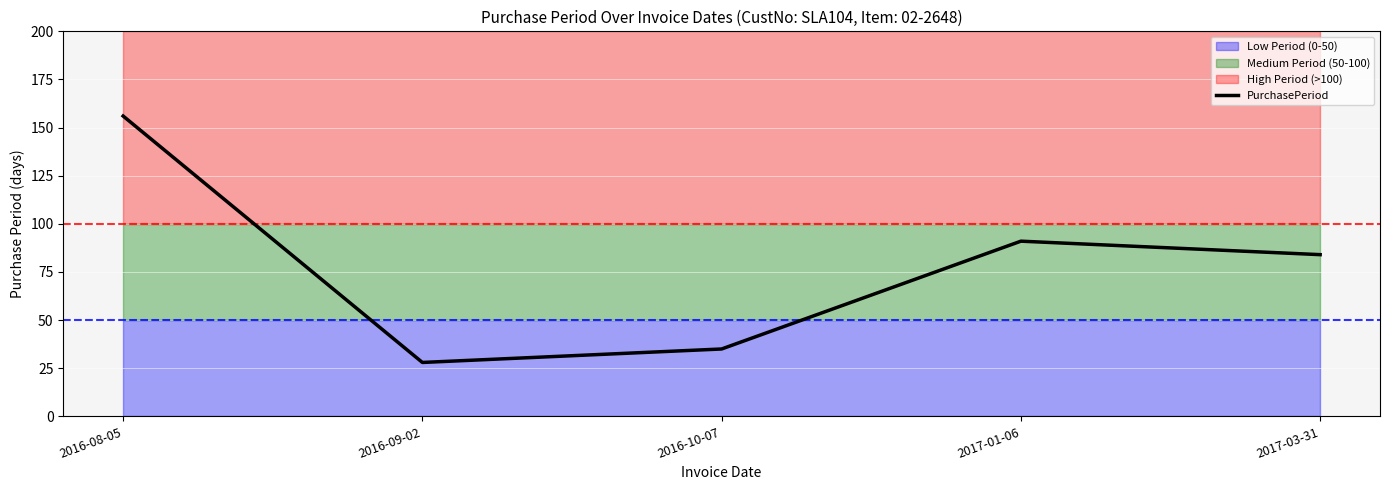

Rank the categories by value from lowest to highest.

2016-09-02, 2016-10-07, 2017-03-31, 2017-01-06, 2016-08-05